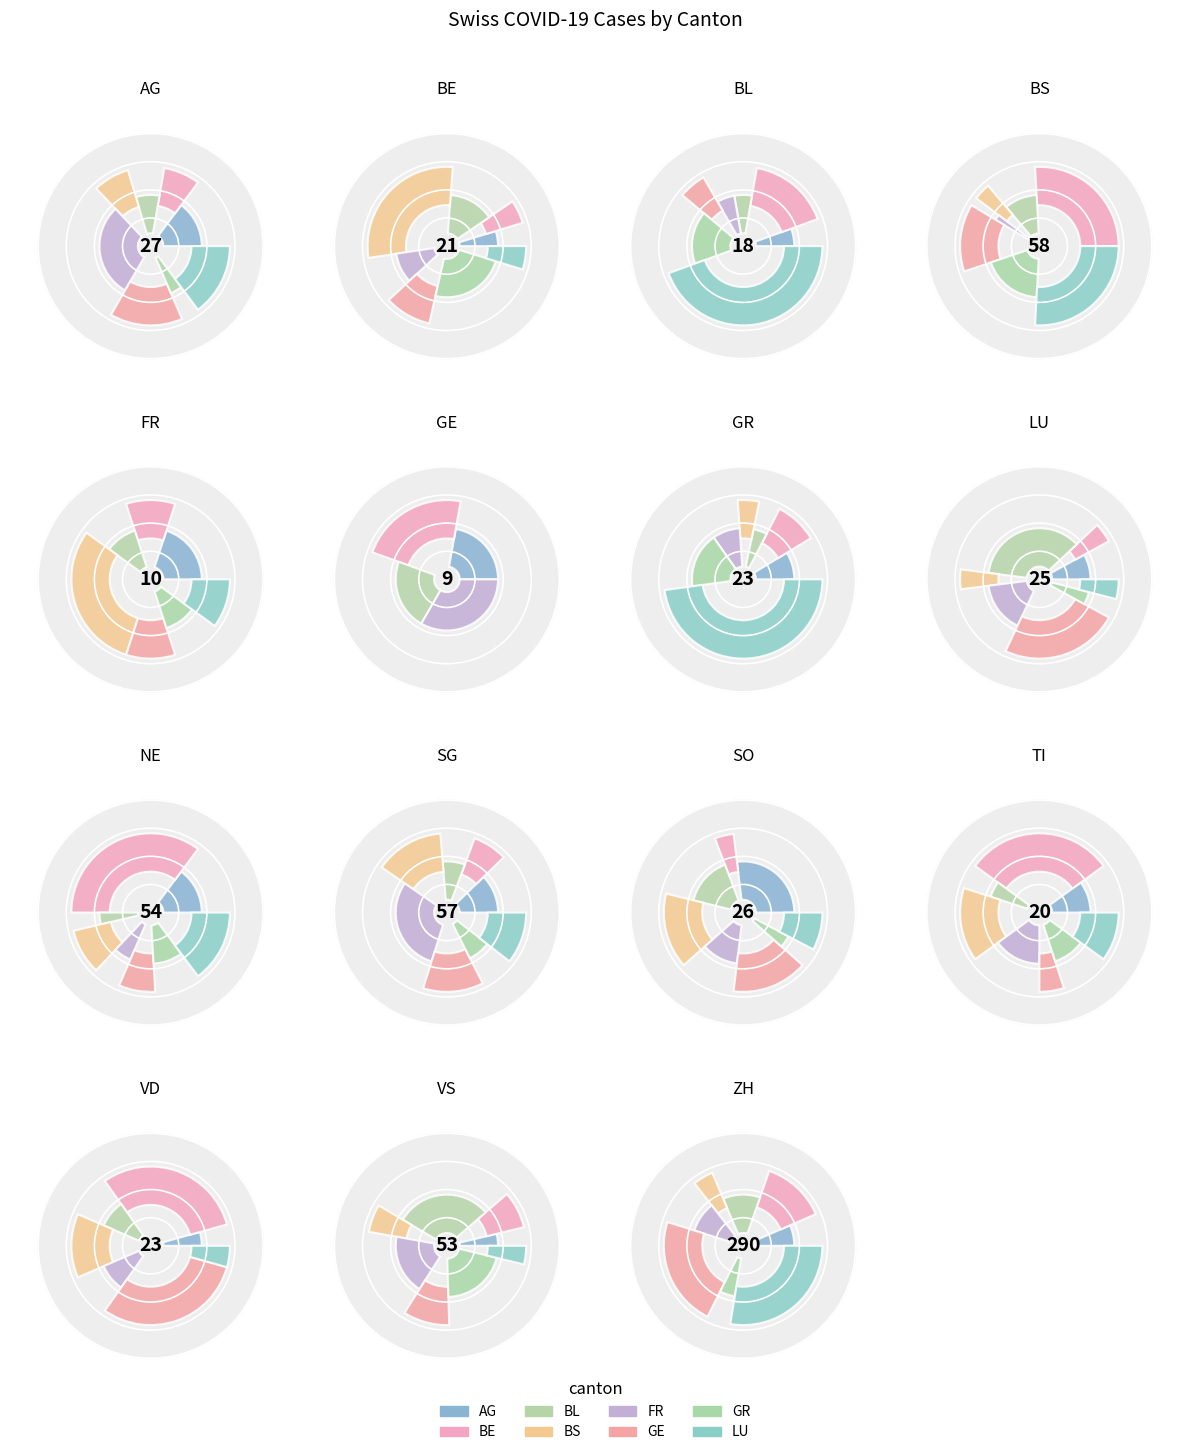

What percentage is the 2 slice, to the nearest percent?

3%